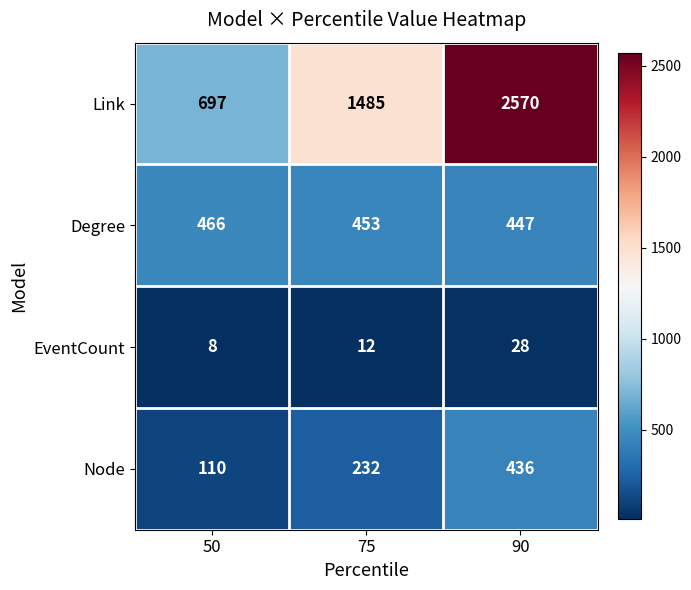

Reading left to right, extract all data points from this chart.

Link: 697	1485	2570
Degree: 466	453	447
EventCount: 8	12	28
Node: 110	232	436